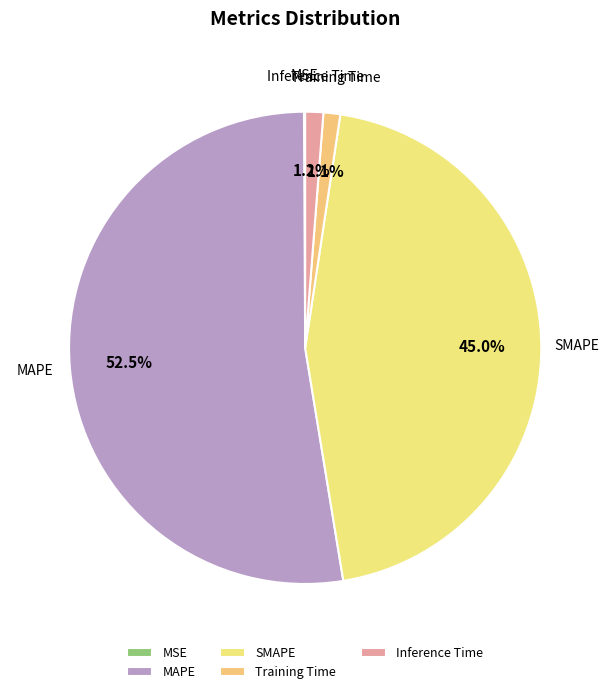

Is the sum of Training Time and SMAPE greater than half?

No